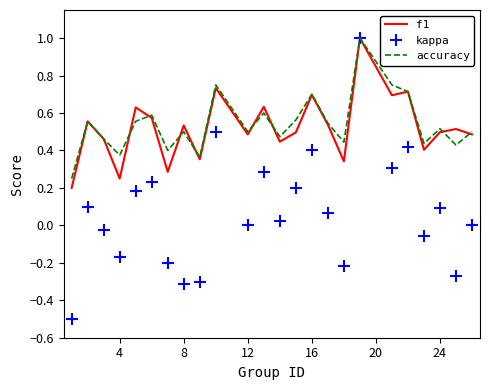

What is the highest value of the f1 series?

1.0